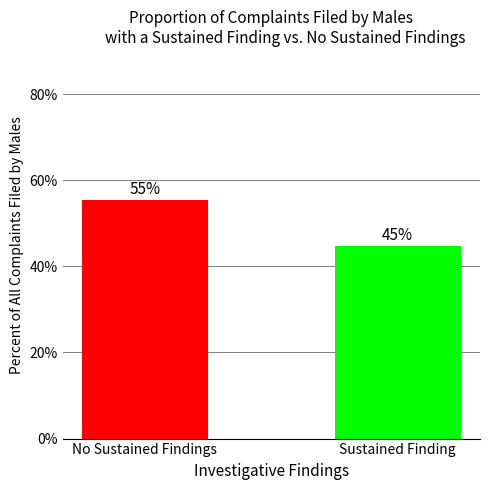

Reading left to right, extract all data points from this chart.

55.4	44.6